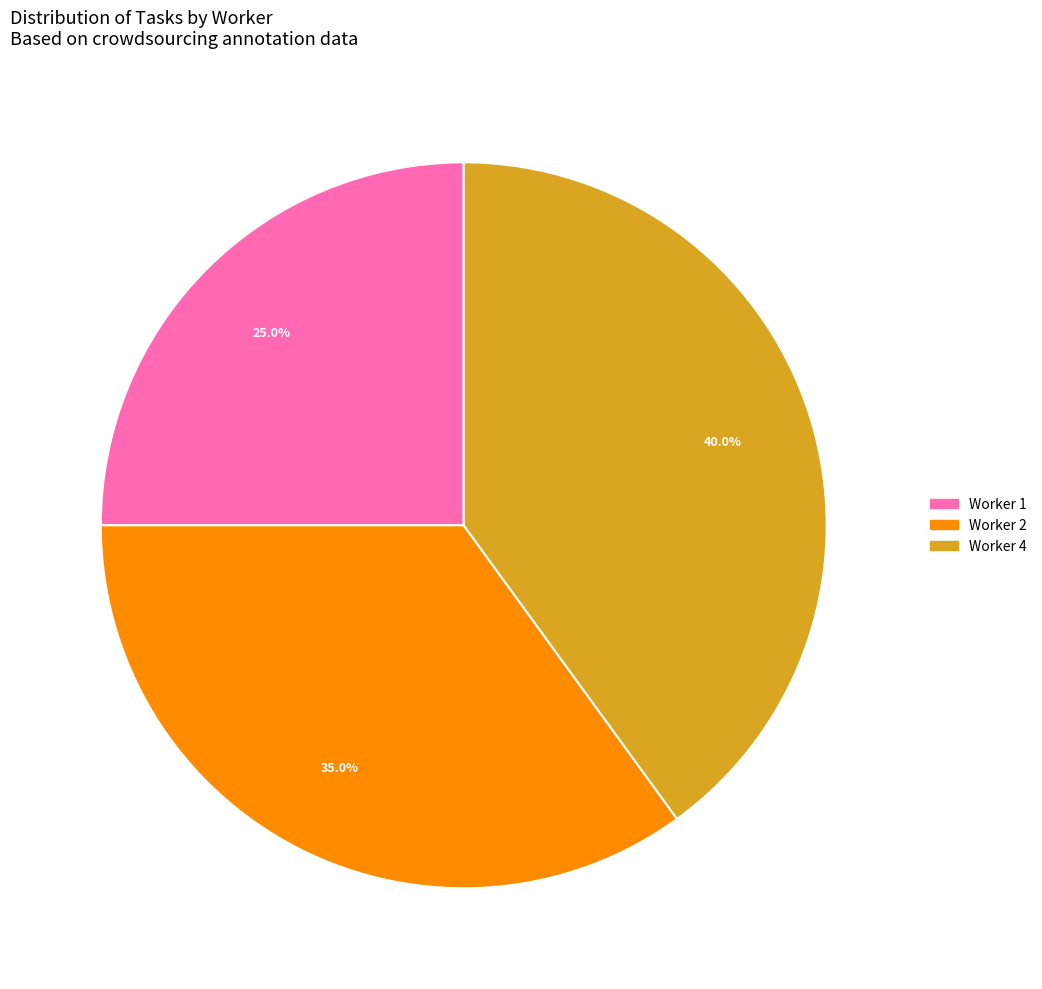

To the nearest percent, what is the average slice percentage?

33%